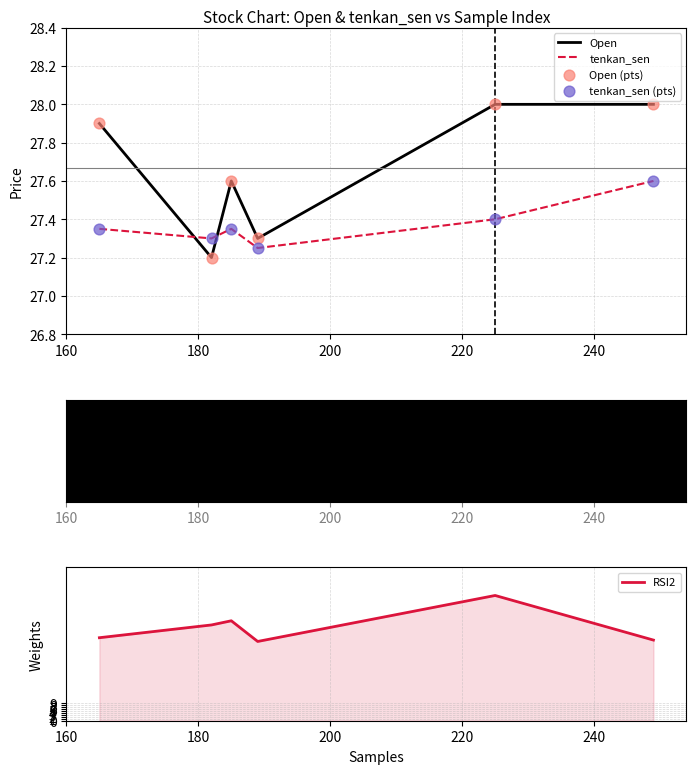

How many intersections are there between Open and tenkan_sen?

2